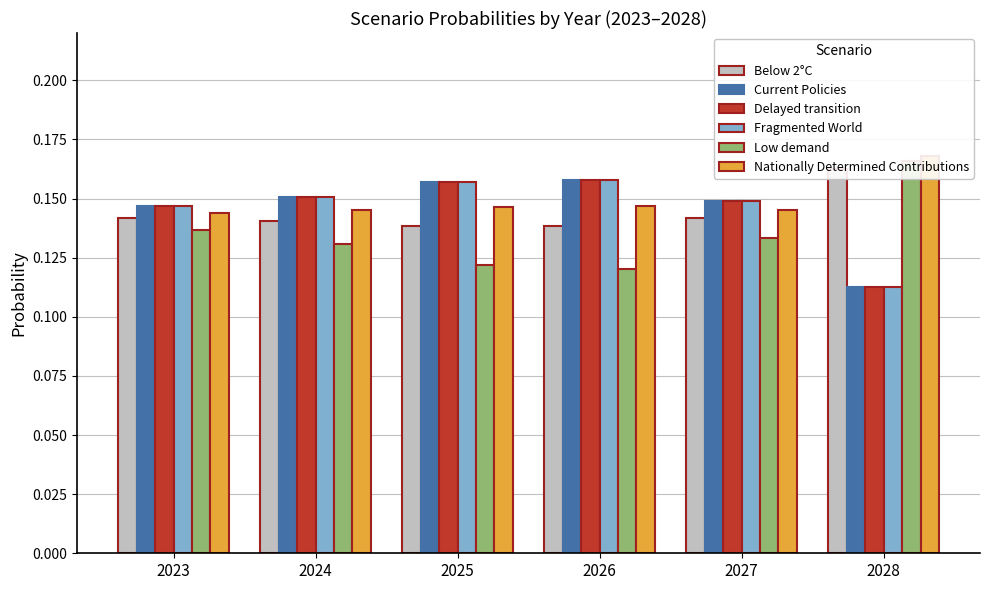

What are all the series names shown in the legend?

Below 2°C, Current Policies, Delayed transition, Fragmented World, Low demand, Nationally Determined Contributions